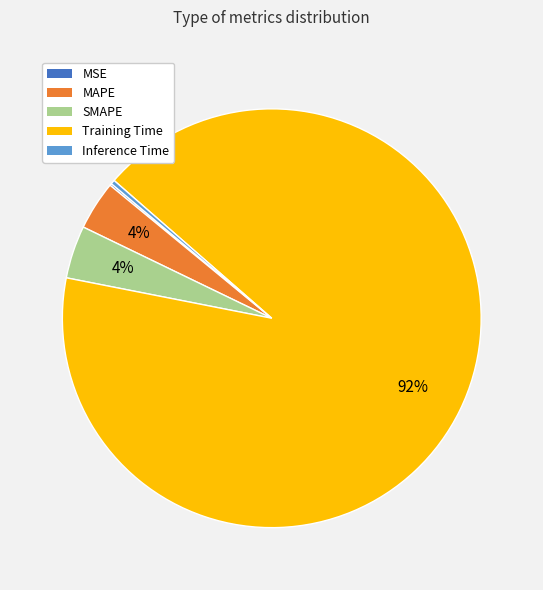

Is the sum of MAPE and Inference Time greater than half?

No